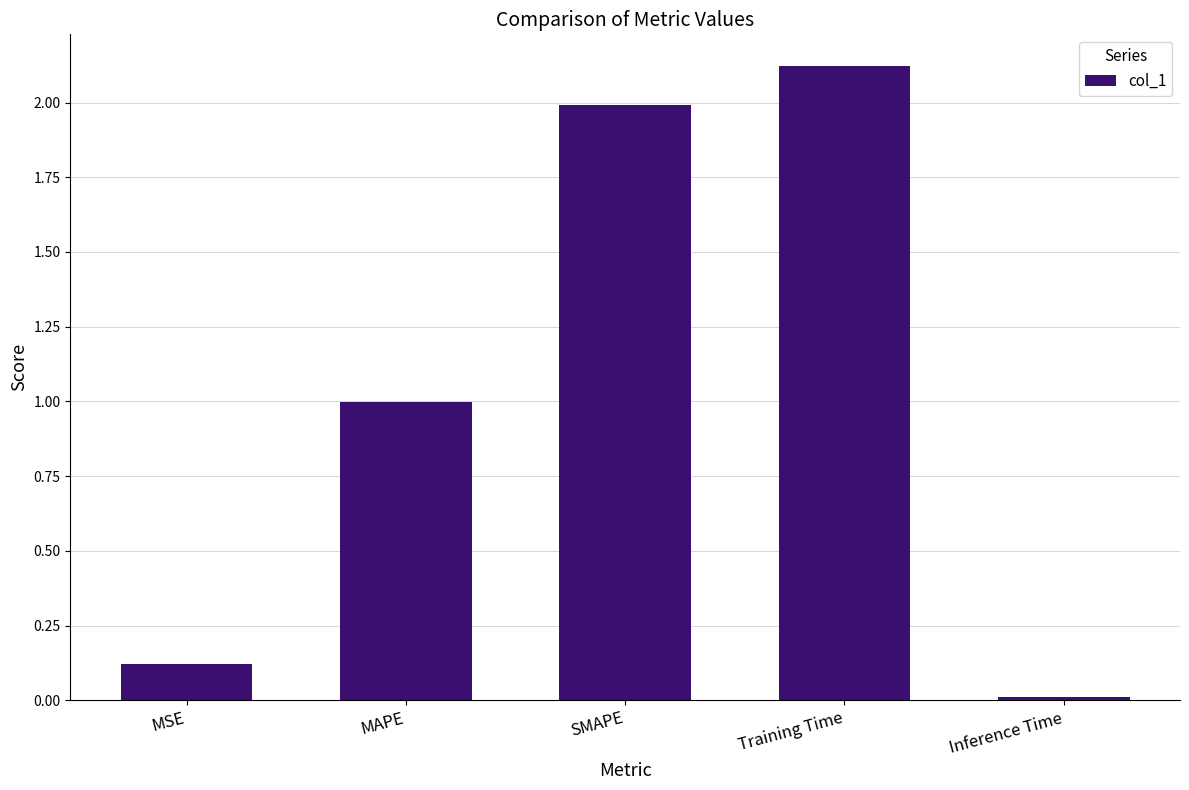

Where is the data nearest to the value 1?

MAPE